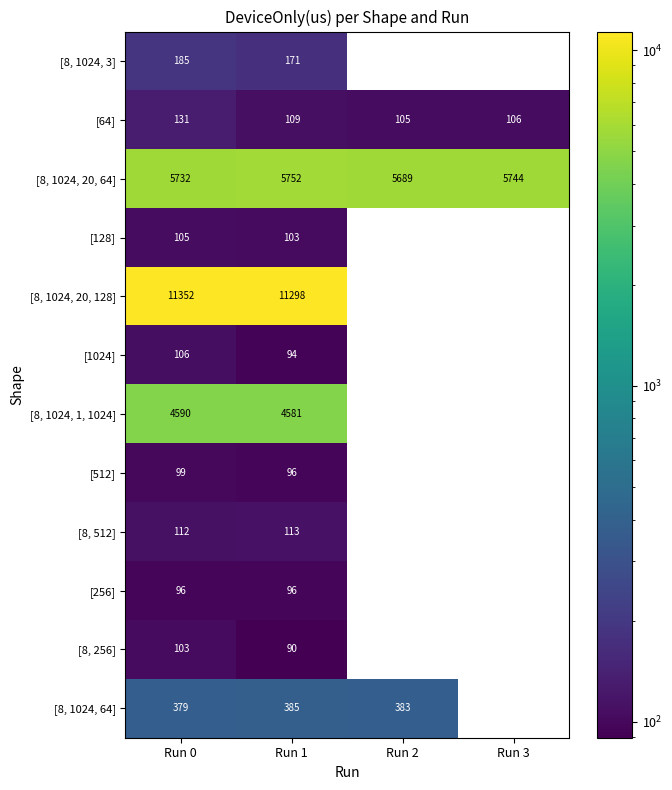

What is the maximum value shown in the chart?

11351.9